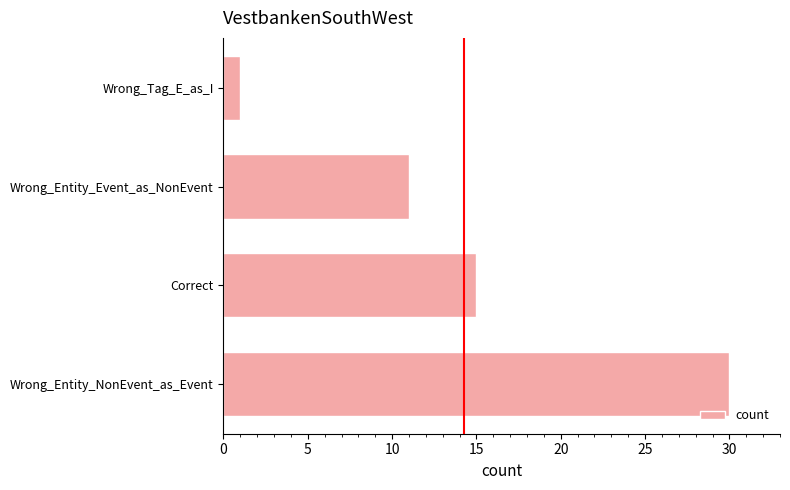

Are the bars horizontal?

Yes